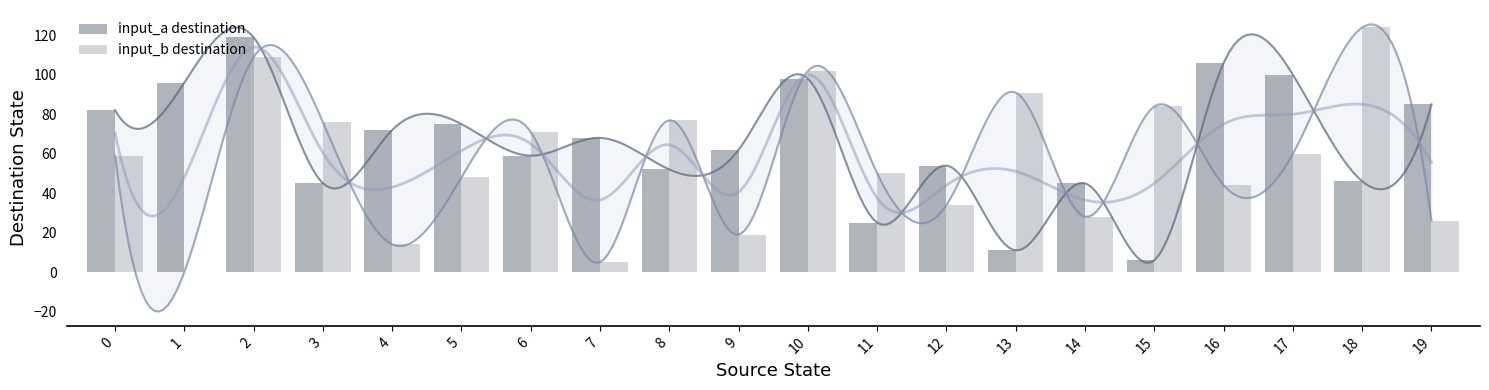

Reading left to right, extract all data points from this chart.

input_a destination: 0=82	1=96	2=119	3=45	4=72	5=75	6=59	7=68	8=52	9=62	10=98	11=25	12=54	13=11	14=45	15=6	16=106	17=100	18=46	19=85
input_b destination: 0=59	1=0	2=109	3=76	4=14	5=48	6=71	7=5	8=77	9=19	10=102	11=50	12=34	13=91	14=28	15=84	16=44	17=60	18=124	19=26